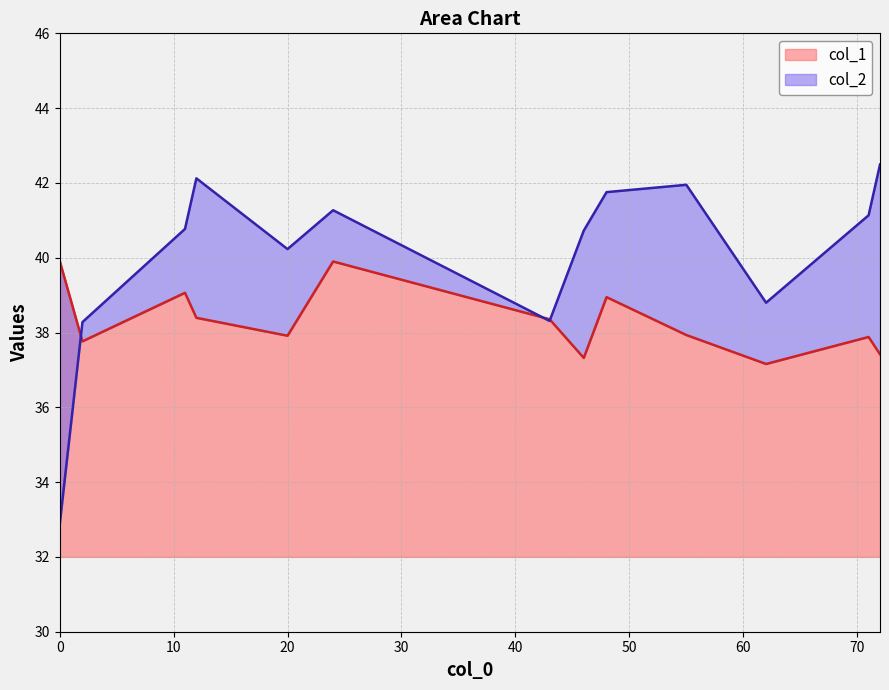

What position from the right is 0?

13